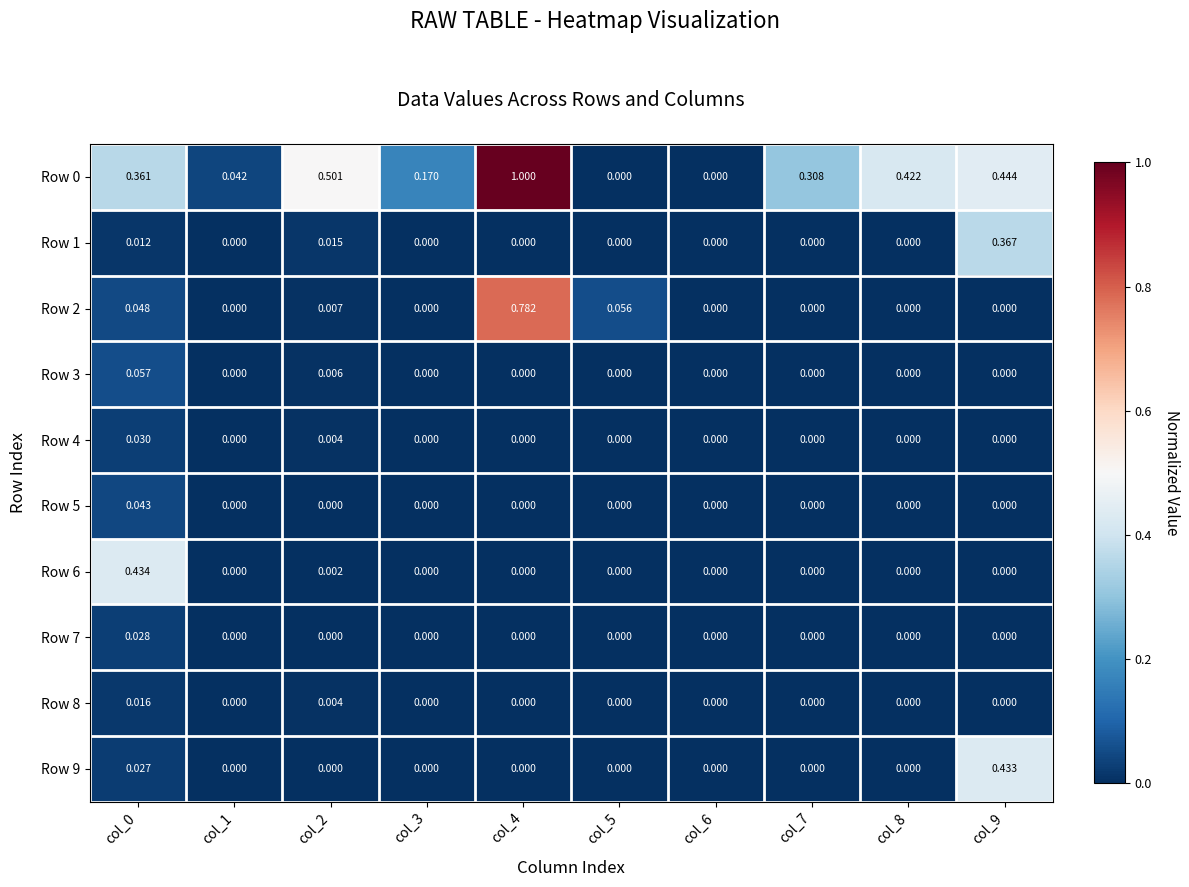

Is the value of Row 6 at col_1 greater than the value of Row 0 at col_0?

No